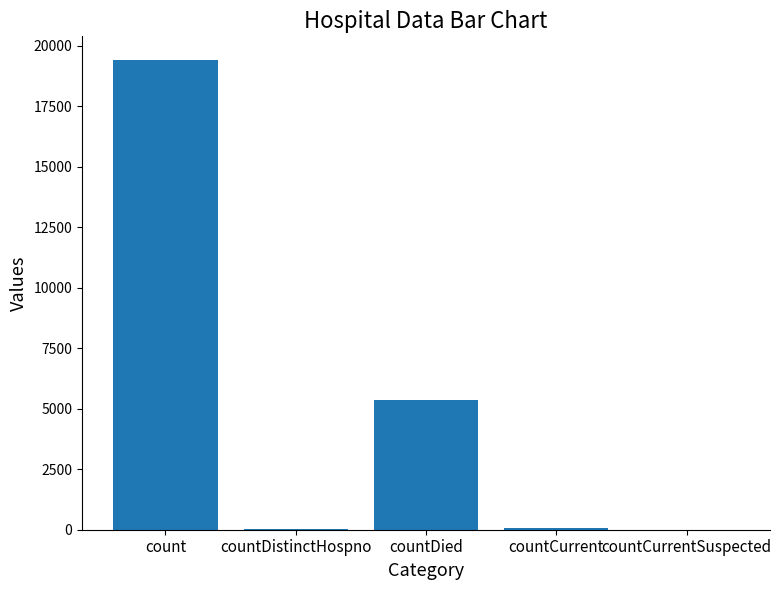

What is the maximum value shown in the chart?

19420